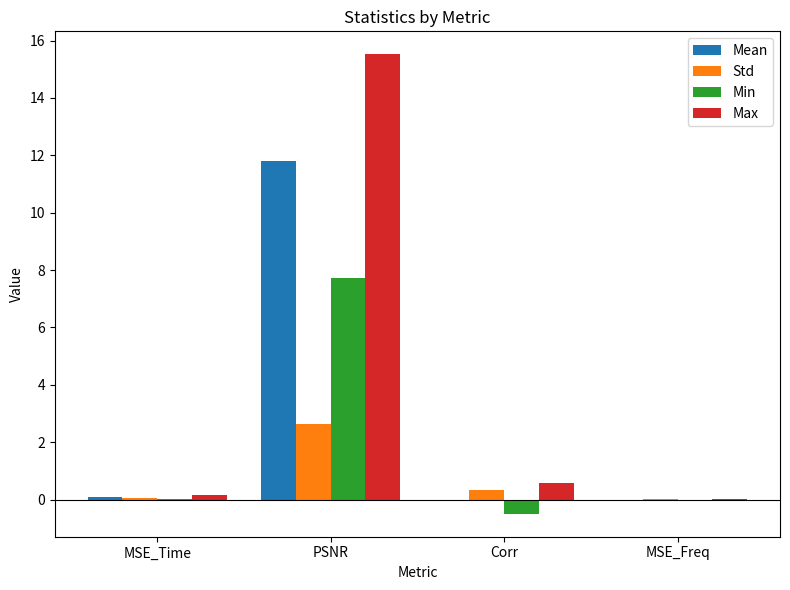

What is the sum of all Std values?

3.0